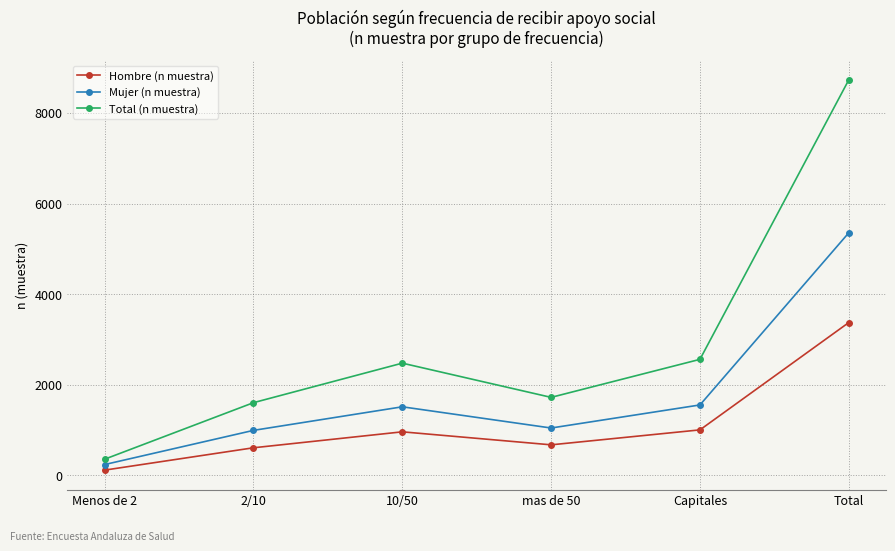

At mas de 50, list the series in order from smallest to largest.

Hombre (n muestra), Mujer (n muestra), Total (n muestra)